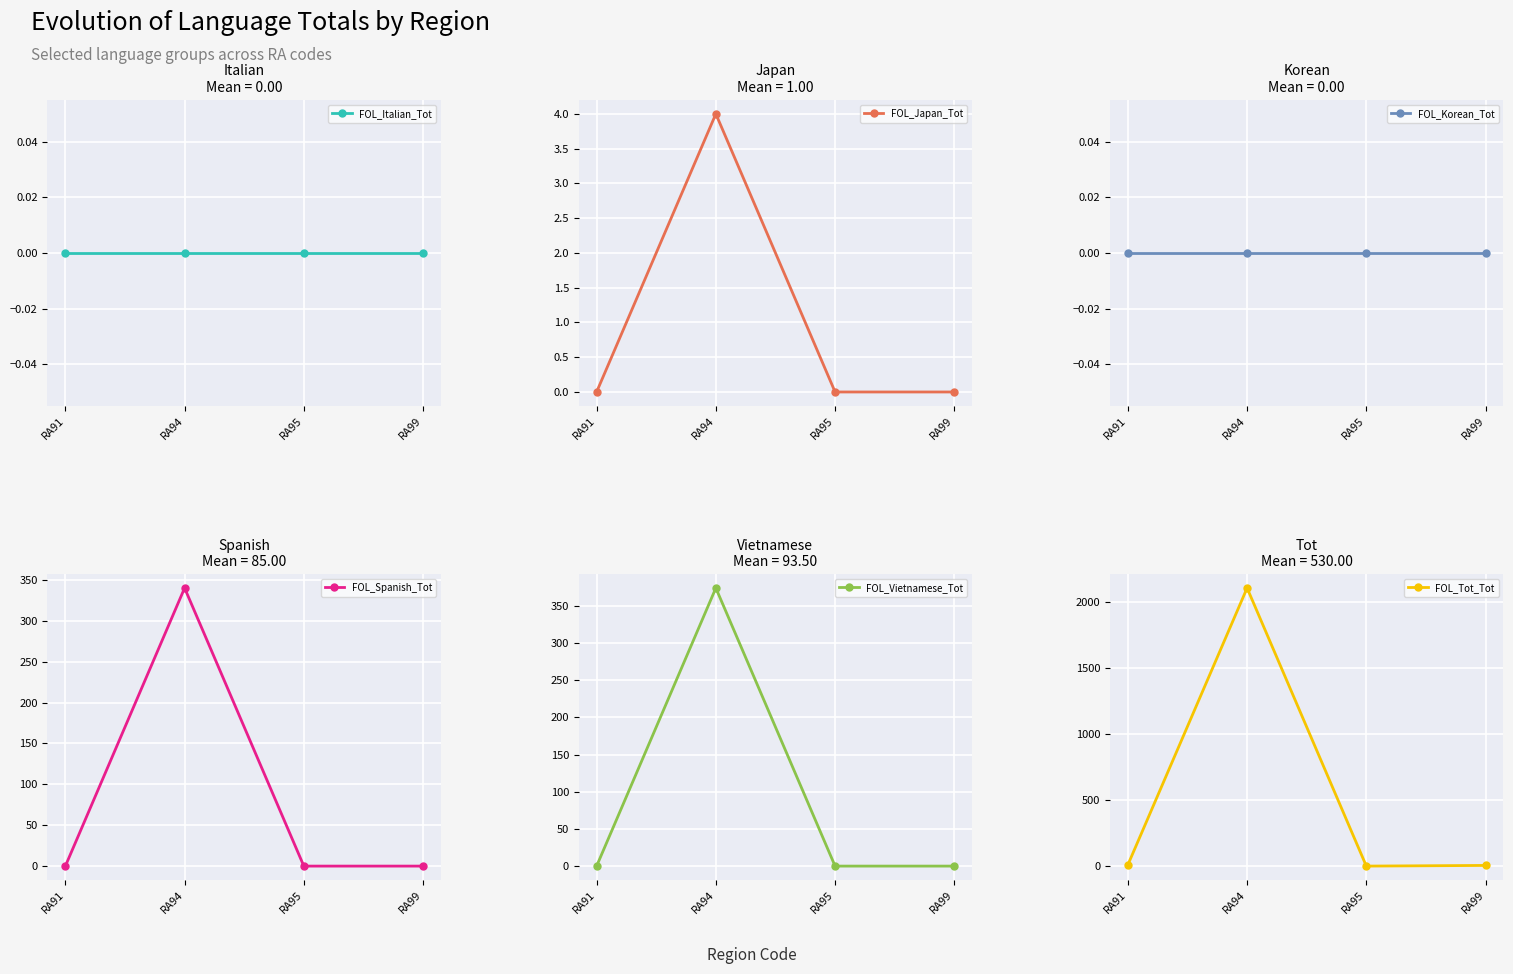

How many FOL_Spanish_Tot values are between 0 and 340?

4